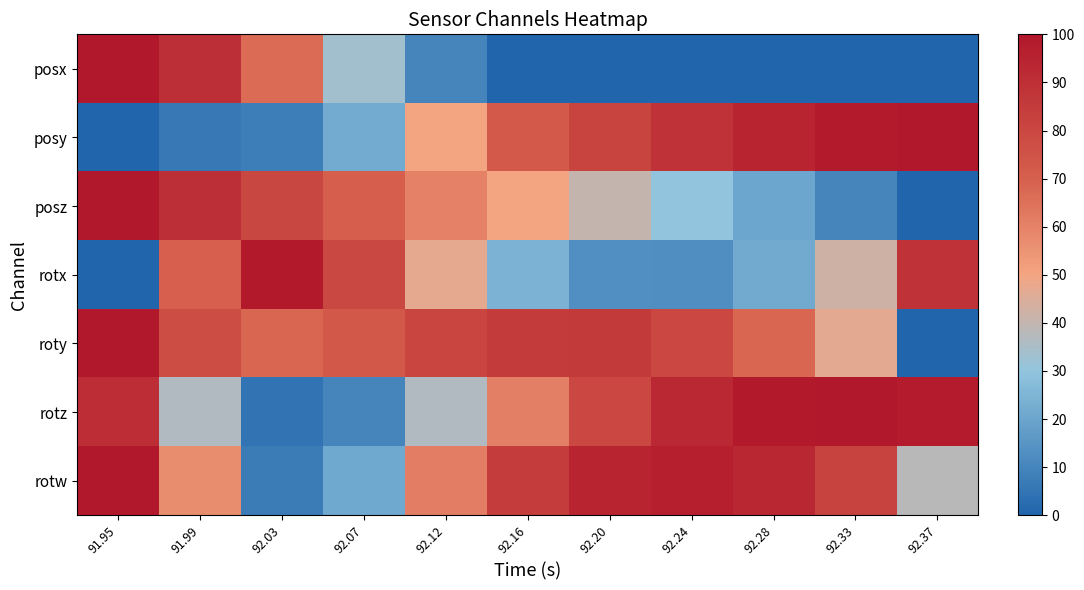

Which series changed the most between 91.95 and 92.07?

rotz